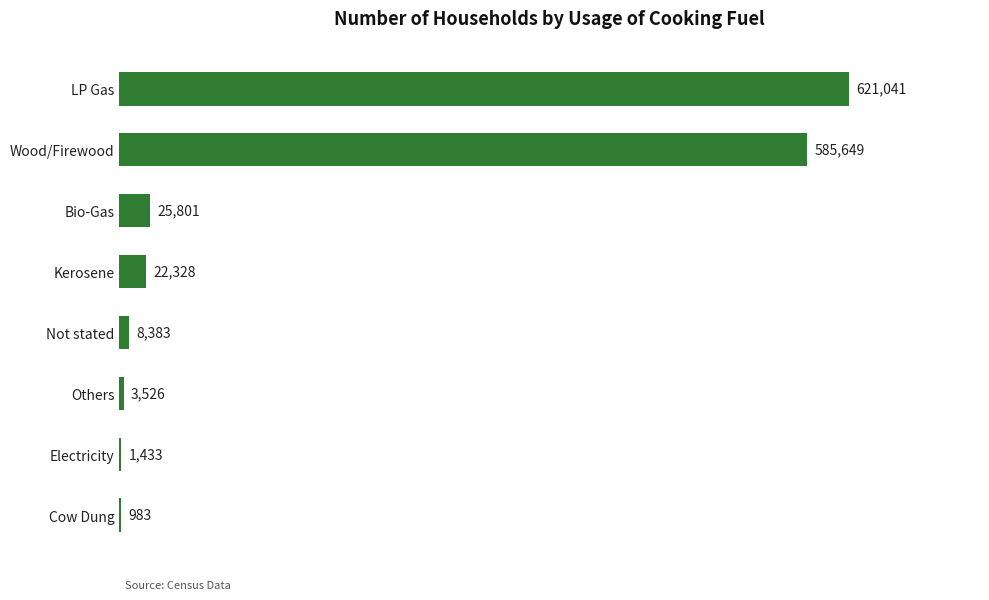

Approximately how many times larger is the value at Kerosene compared to Bio-Gas?

0.9